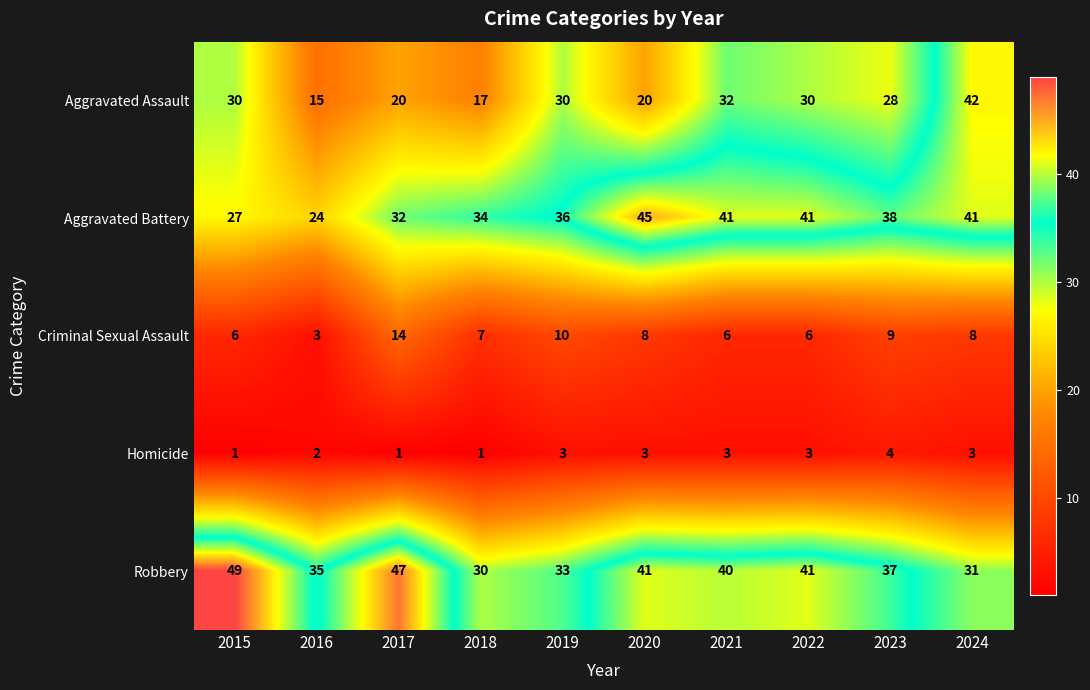

What is the sum of all Aggravated Battery values?

359